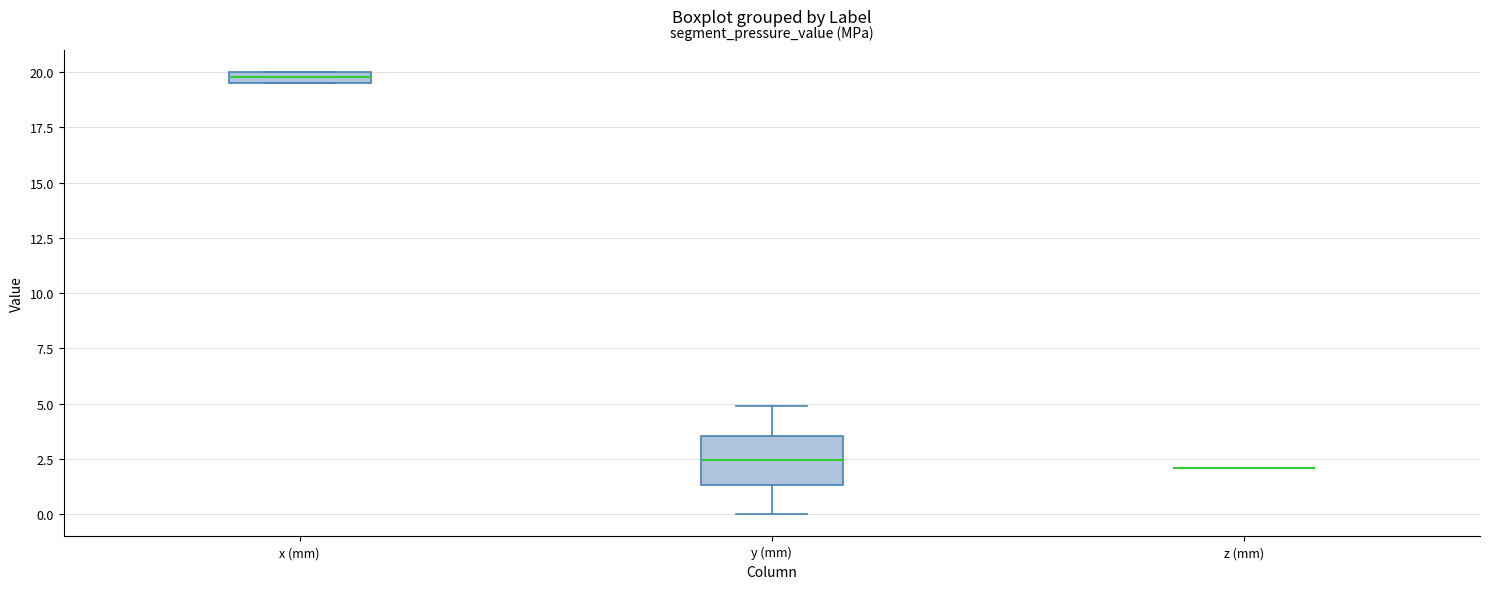

Comparing the boxes themselves (not the whiskers), which one is the tallest?

y (mm)